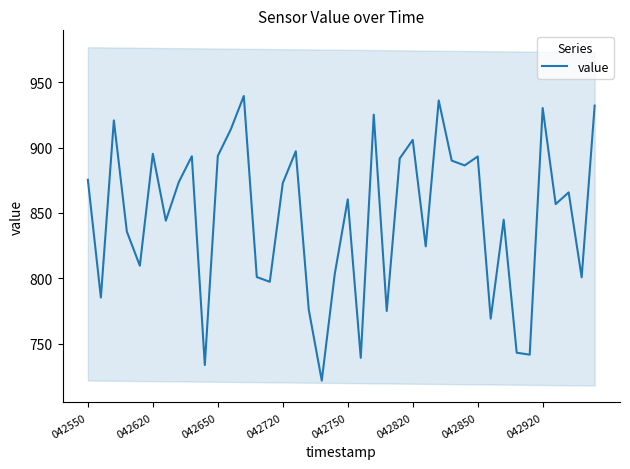

At which category does the chart reach its minimum across all series?

18